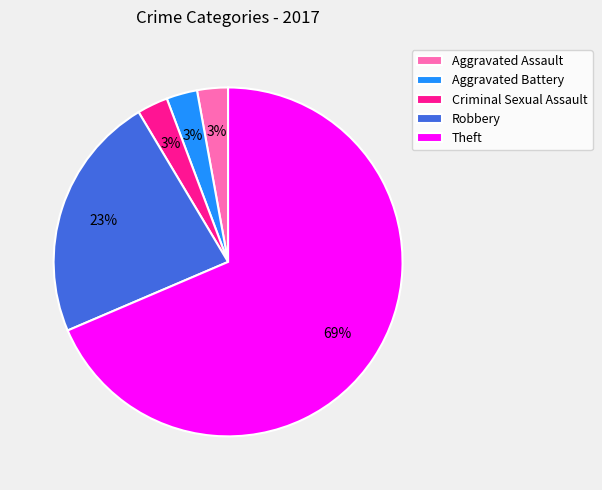

Between Aggravated Battery and Robbery, which is larger?

Robbery